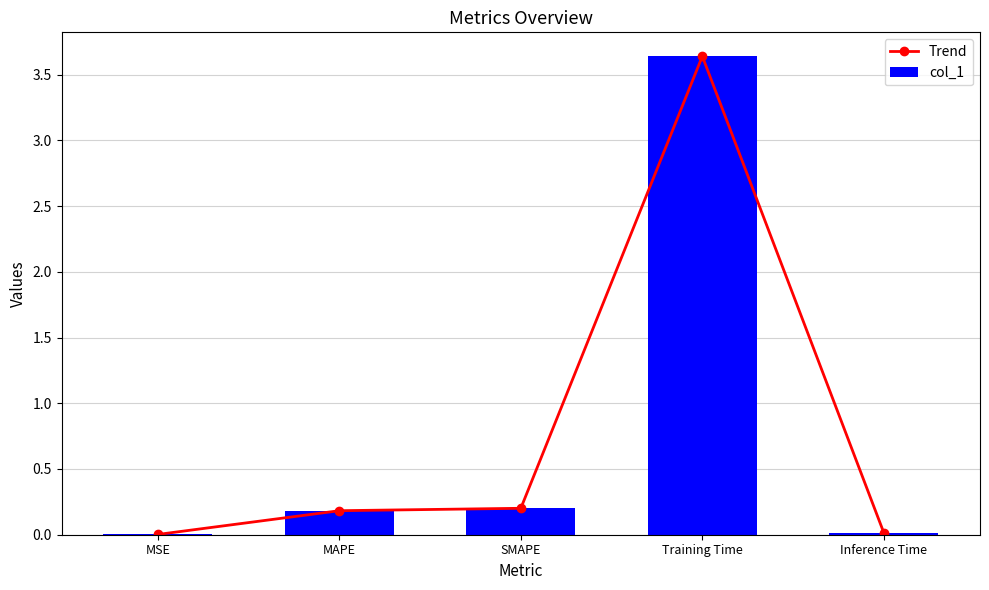

True or false: Trend has more than 0 interior local peaks.

True